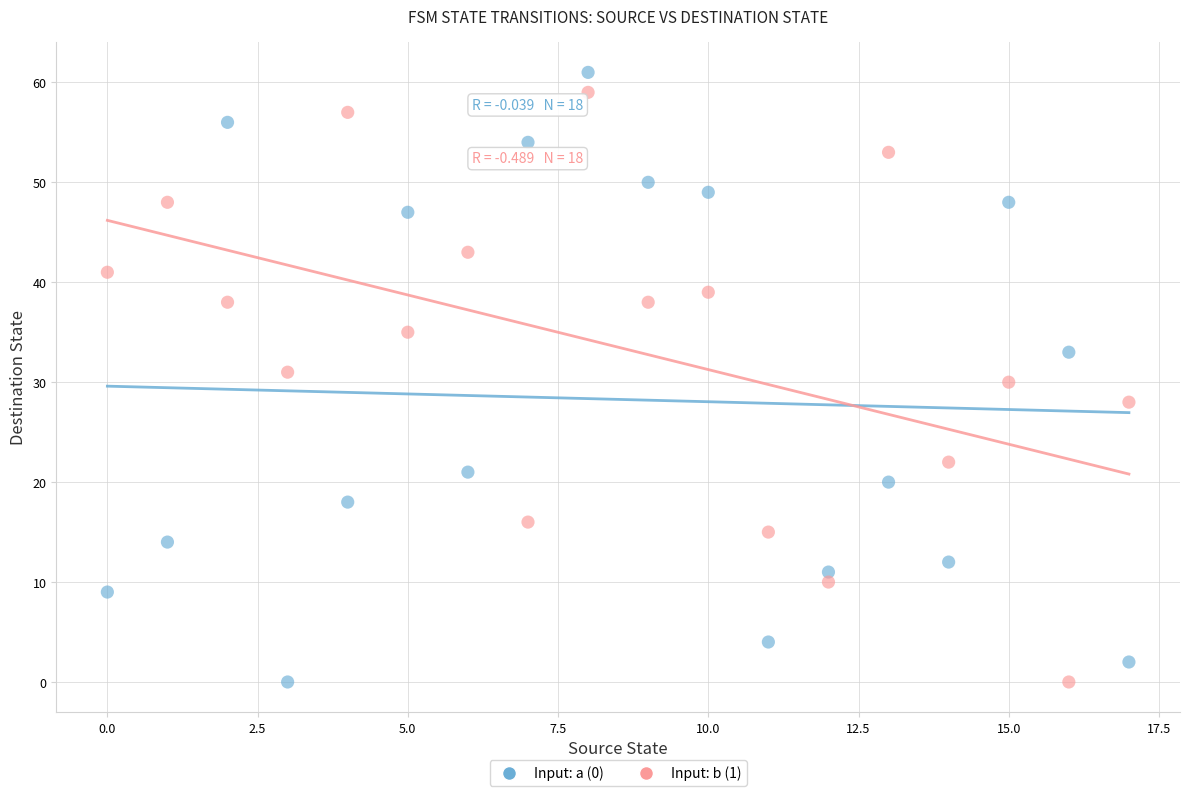

Across all data points, what is the range of Y values (max minus min)?

61